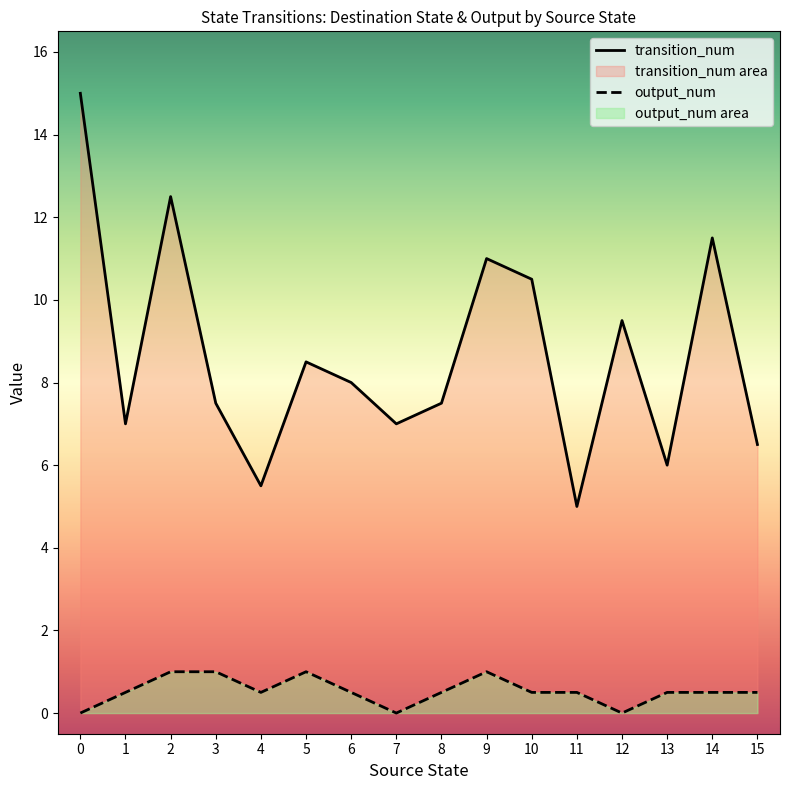

How many lines are shown in the chart?

2